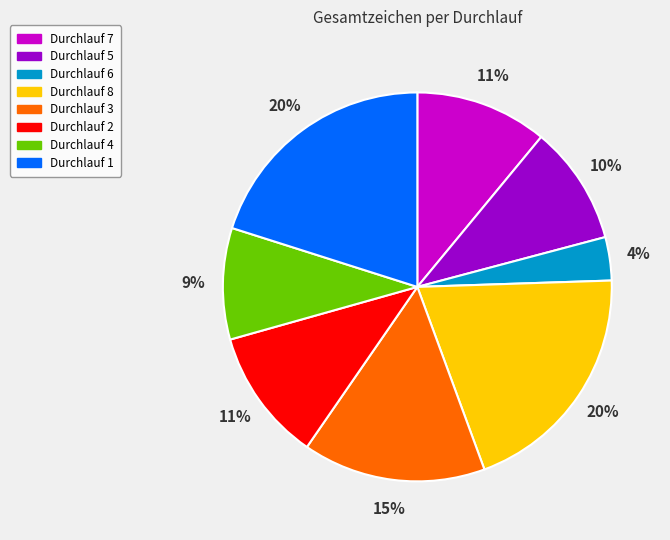

Is there any slice that represents more than half of the pie?

No